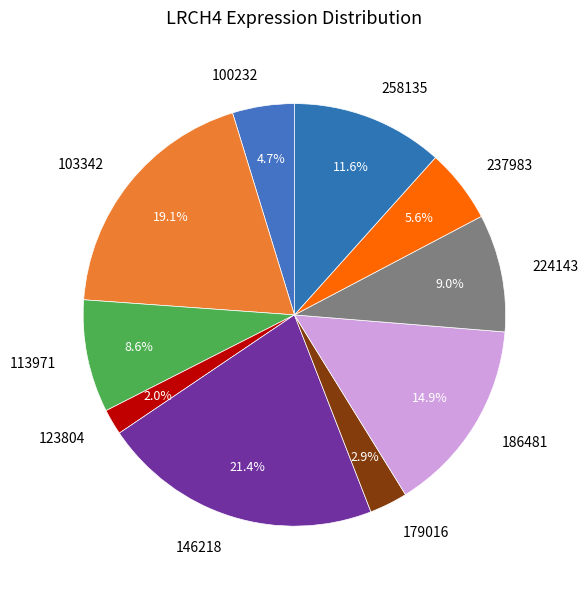

Does any single category account for the majority?

No